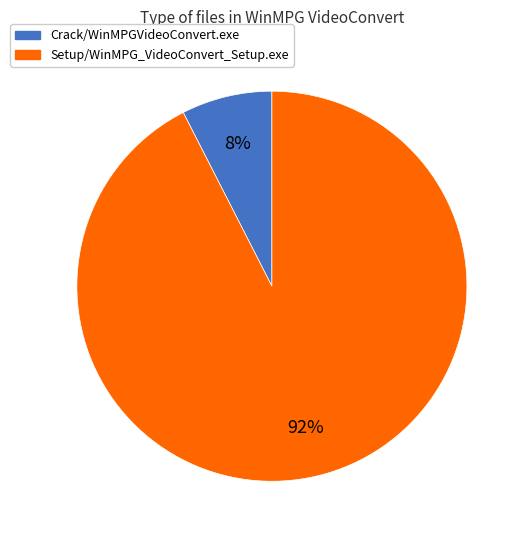

To the nearest percent, what percentage of the pie is Crack/WinMPGVideoConvert.exe?

8%